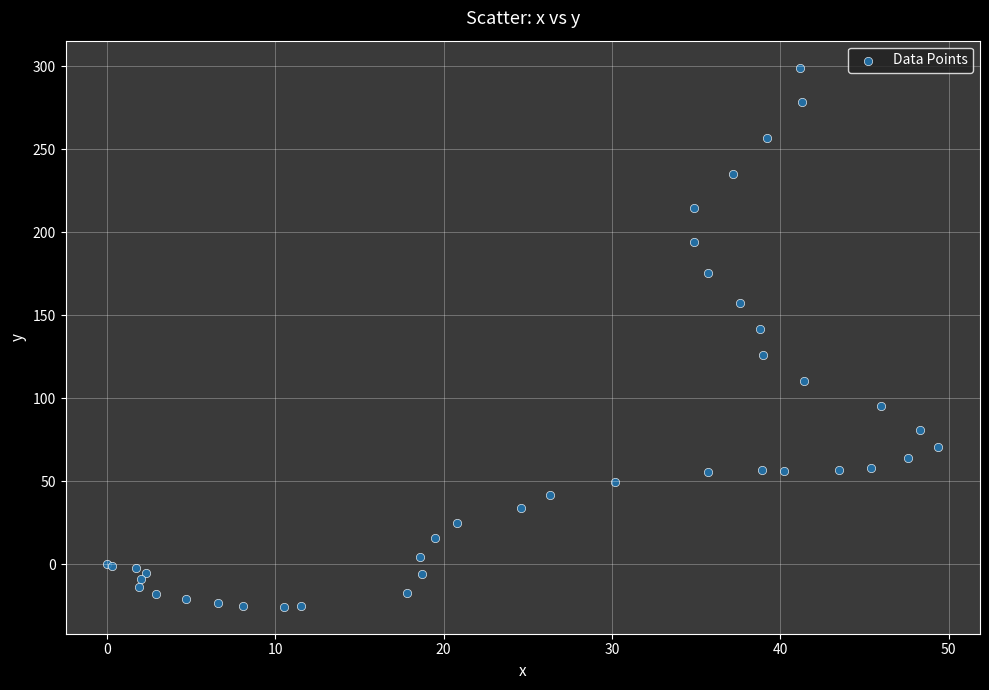

What Y value in the scatter plot is closest to 136?

142.1